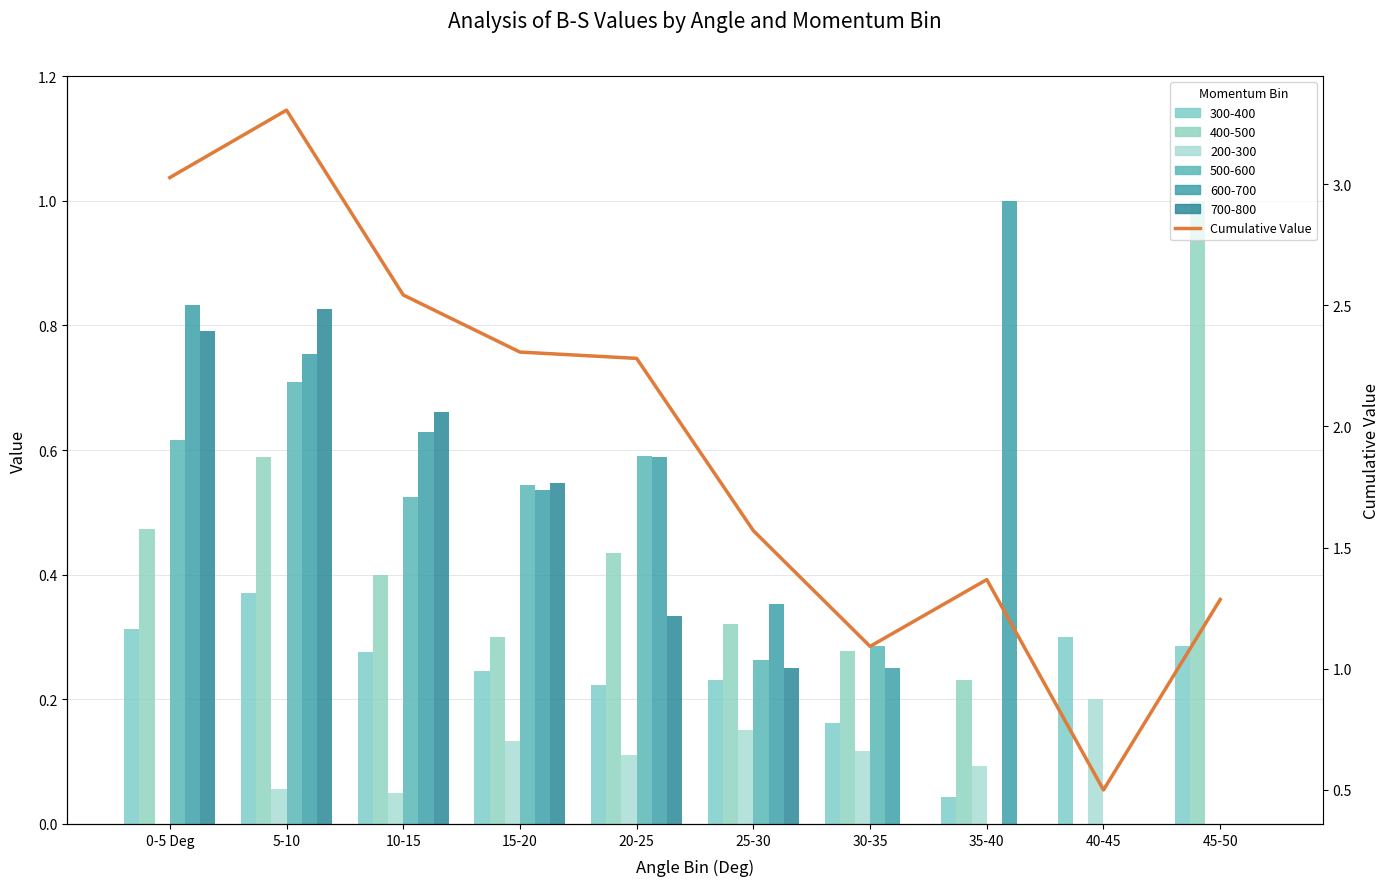

List the labels in order of value, smallest first.

40-45, 30-35, 45-50, 35-40, 25-30, 20-25, 15-20, 10-15, 0-5 Deg, 5-10